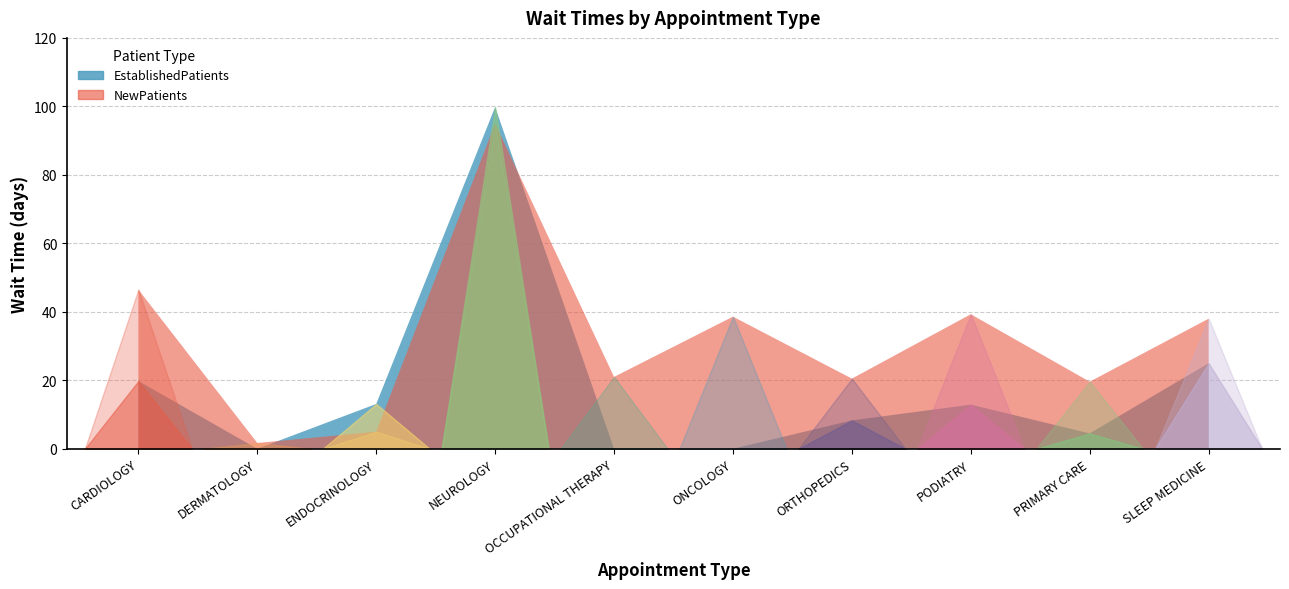

The value of EstablishedPatients at PRIMARY CARE is 4.5. True or false?

True